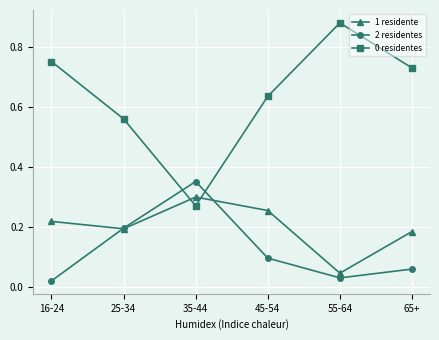

Does the chart have visible grid lines?

Yes